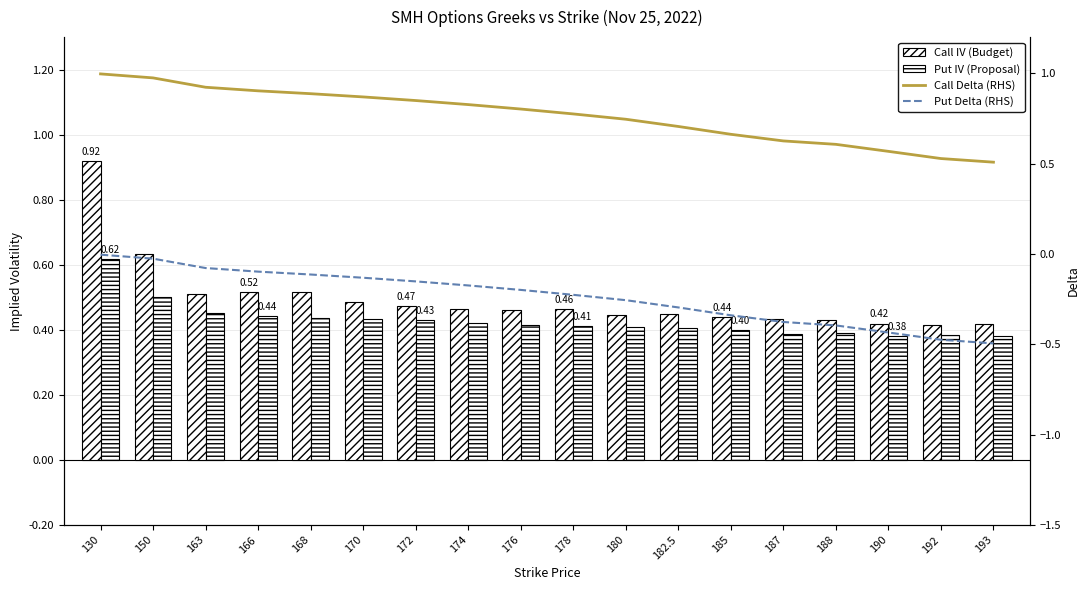

Rank the series at 172 from lowest to highest value.

Put Delta (RHS), Put IV (Proposal), Call IV (Budget), Call Delta (RHS)